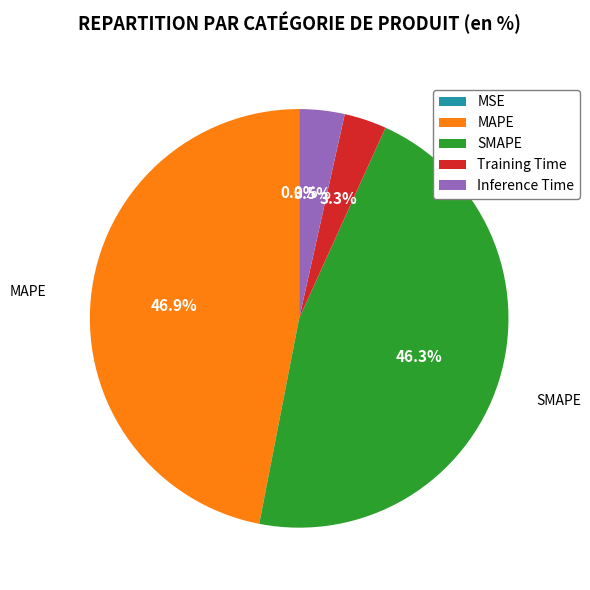

Is the sum of Training Time and Inference Time greater than half?

No